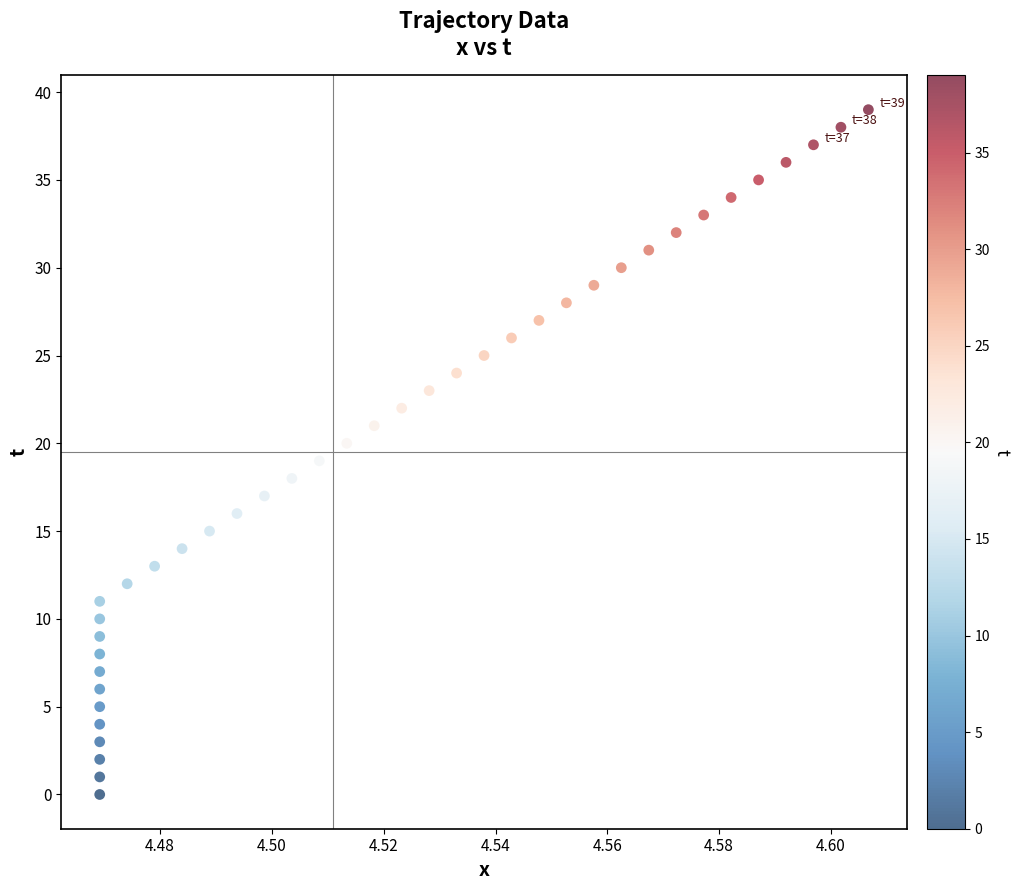

What is the range of Y values (max minus min)?

39